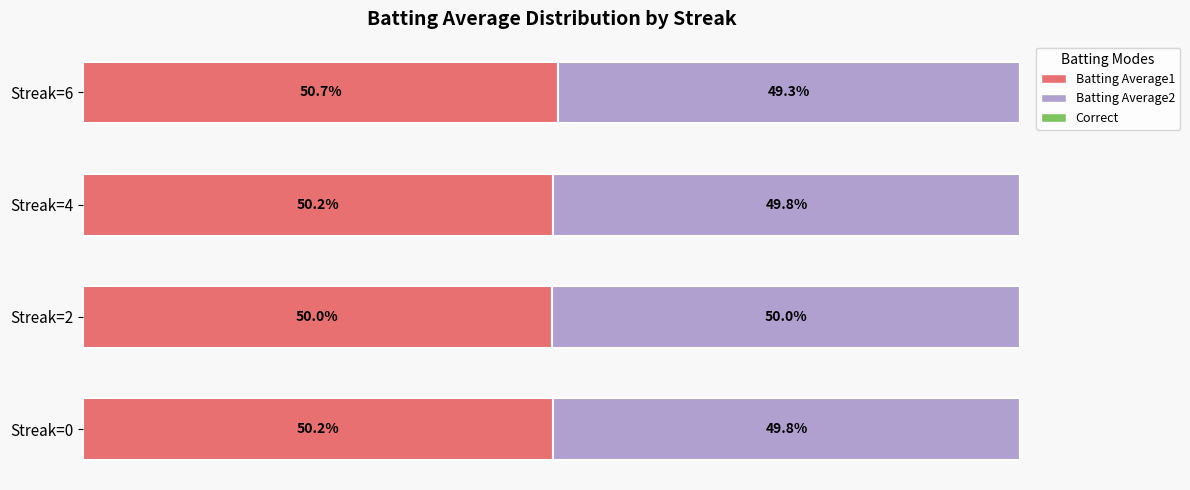

At which label is Batting Average1 closest to 50?

Streak=2